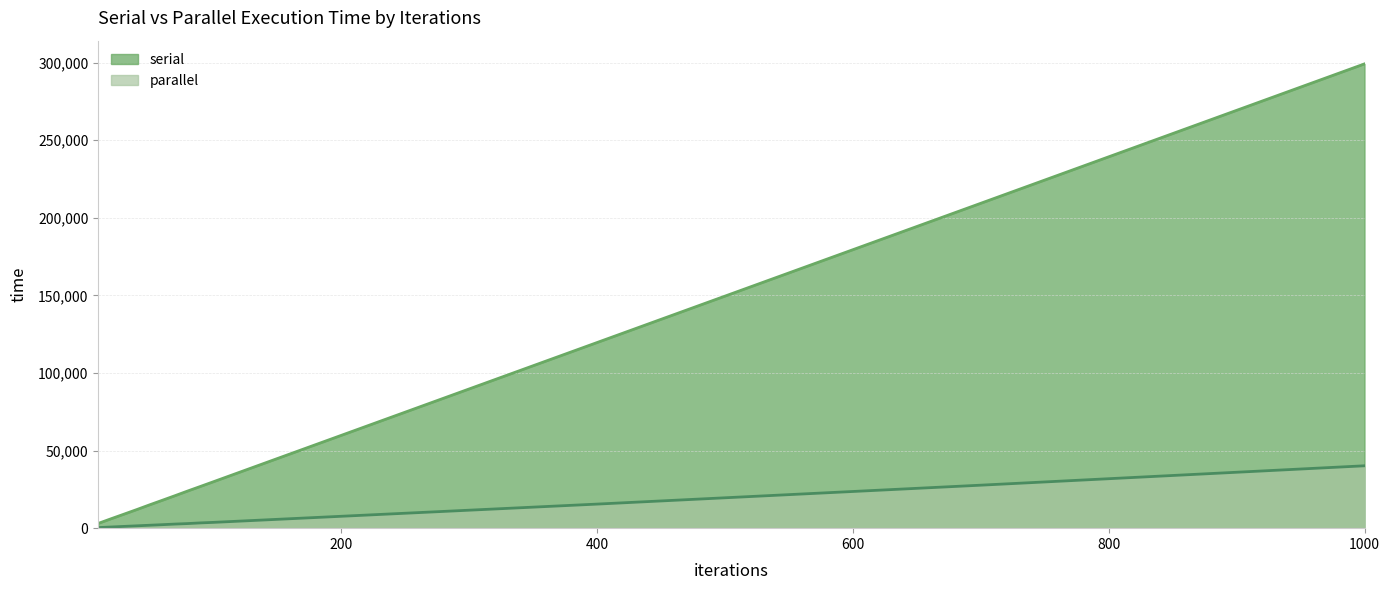

Does the chart have visible grid lines?

Yes